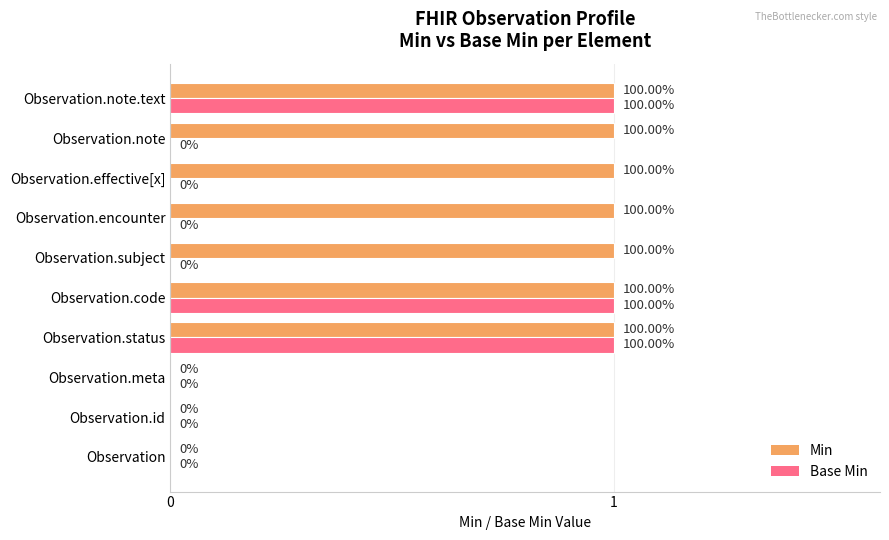

Between Observation and Observation.effective[x], which series saw the biggest shift?

Min